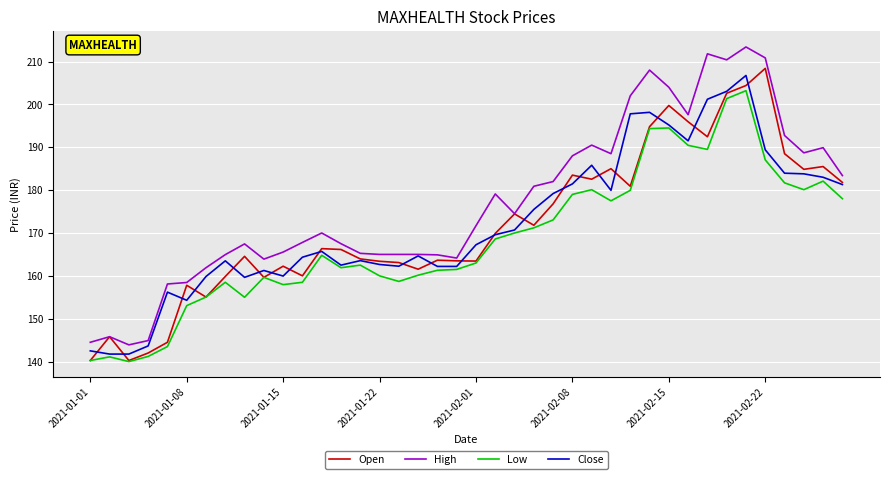

True or false: High and Low cross at least once.

False